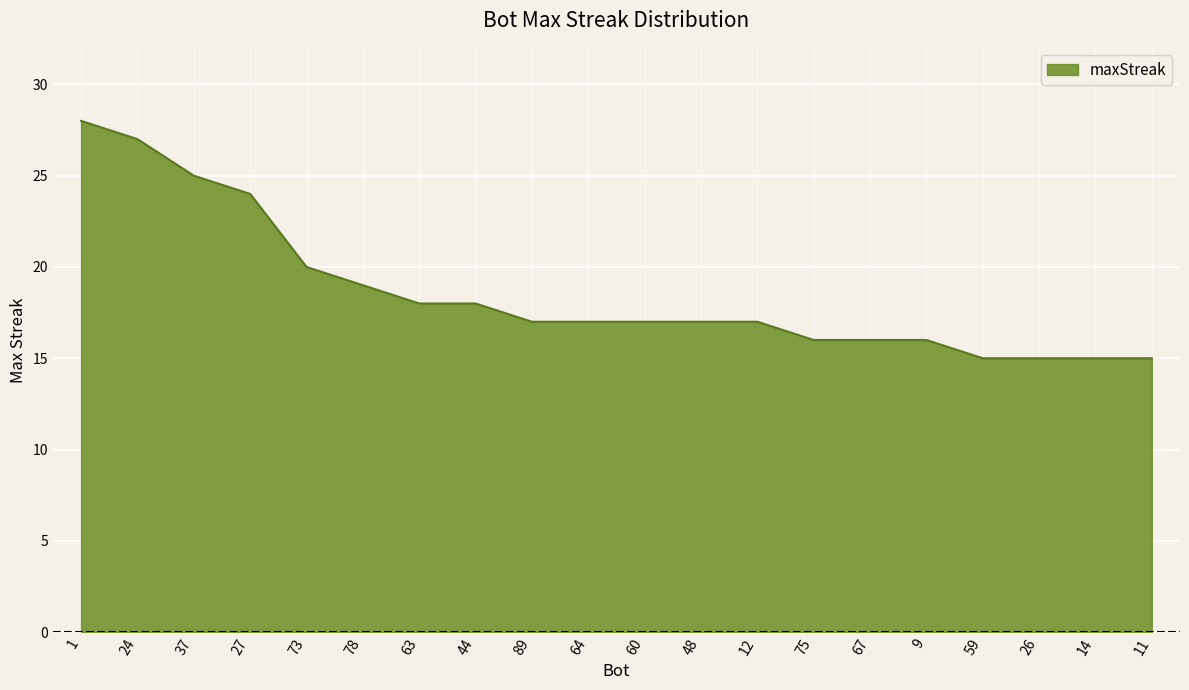

True or false: the data shows 10 at 89.

False